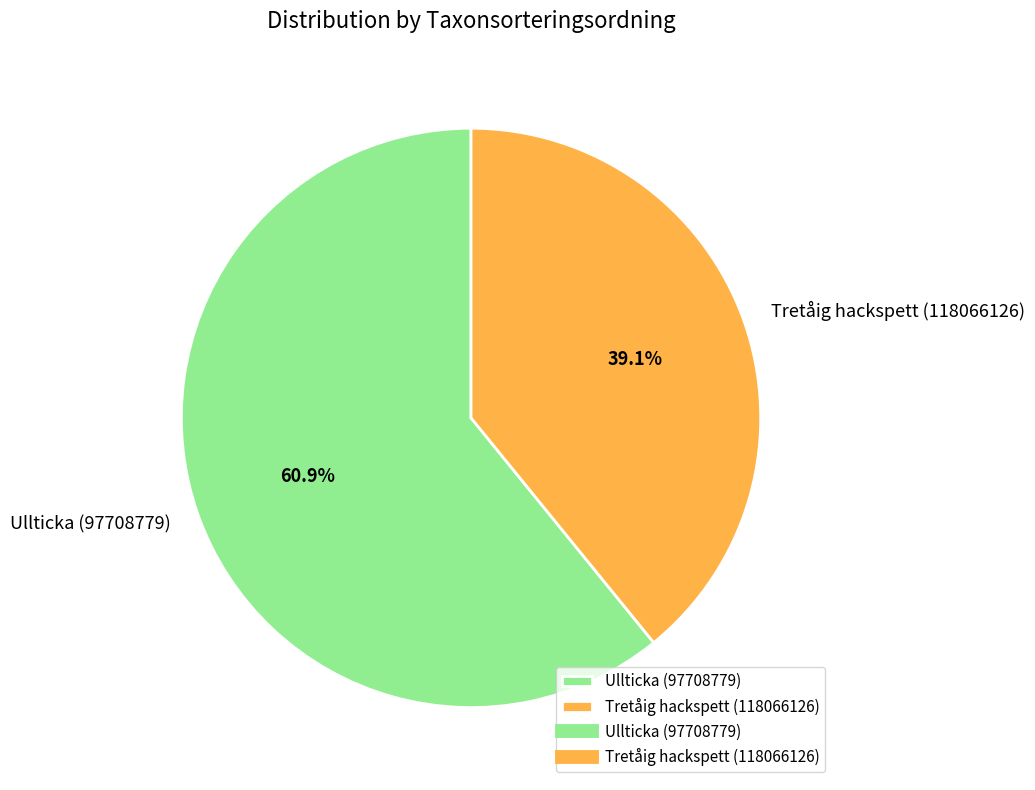

To the nearest percent, what is the difference between the largest and smallest slice percentages?

22%